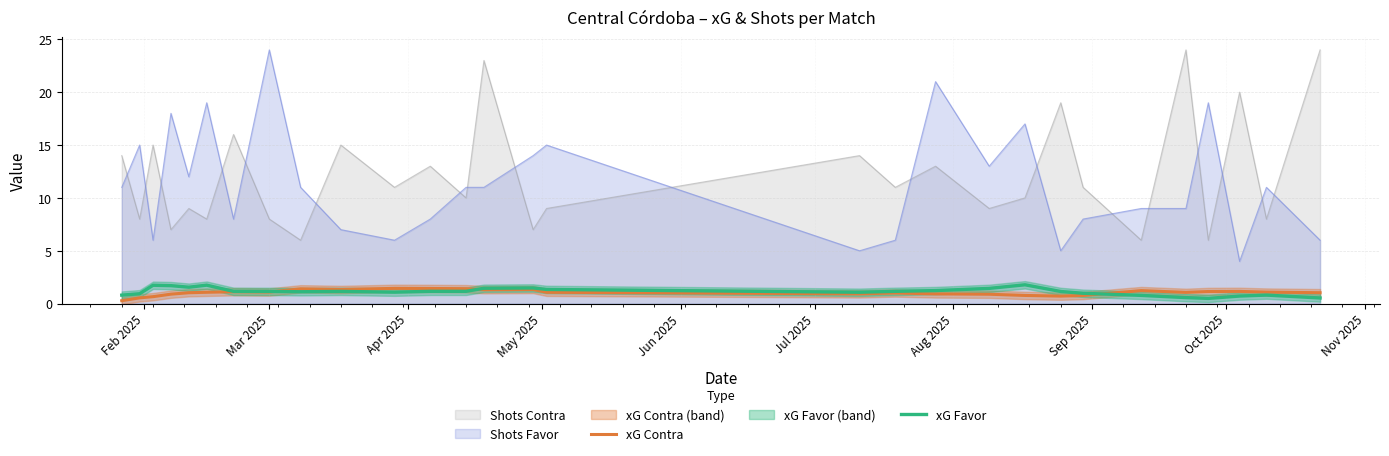

What is the maximum value for Shots Favor?

24.0